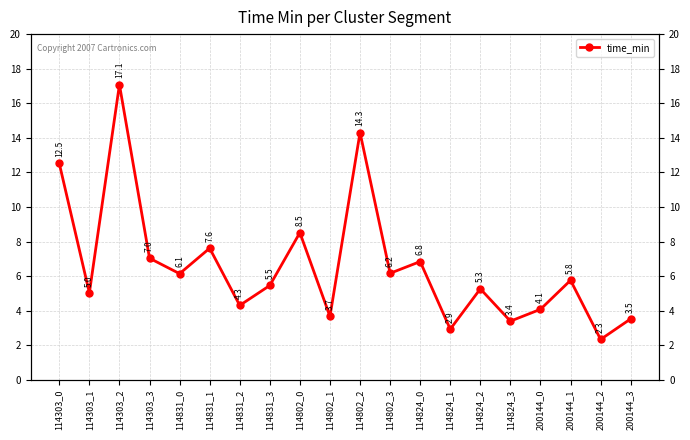

The chart shows a value of 12.3 at 114831_1. True or false?

False